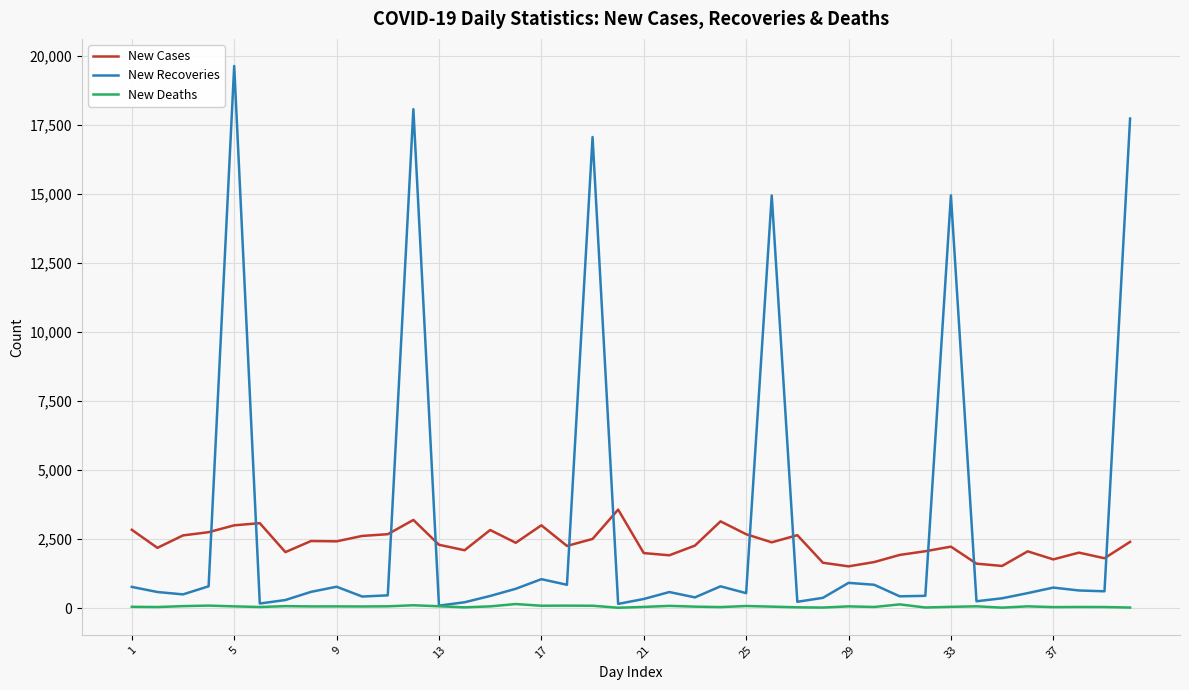

Rank the series by their average value, from lowest to highest.

New Deaths, New Cases, New Recoveries